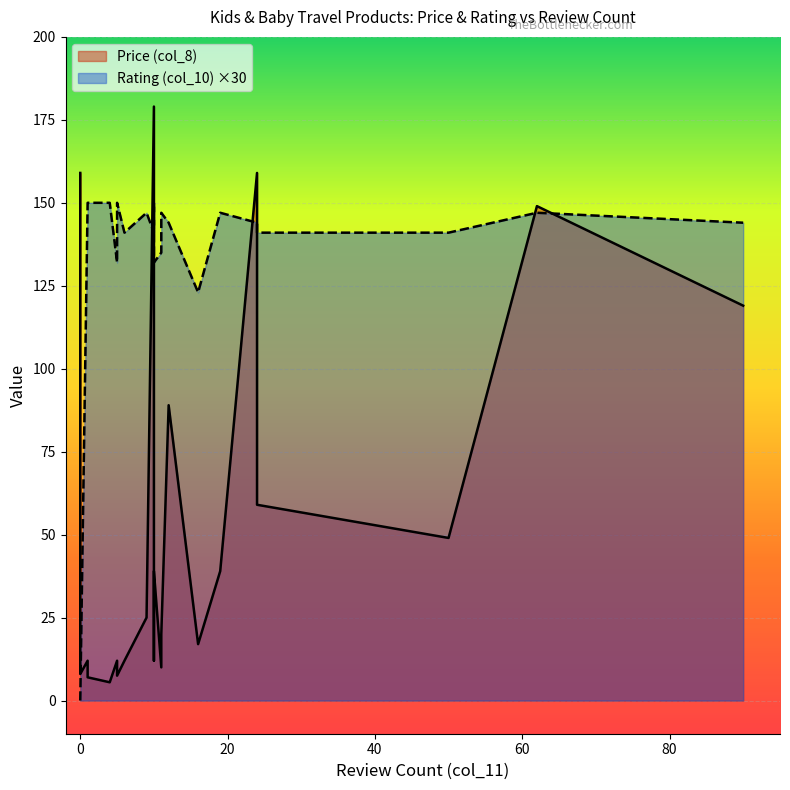

What is the difference between the maximum and second lowest values in the Review Count (col_11) series?

90.0